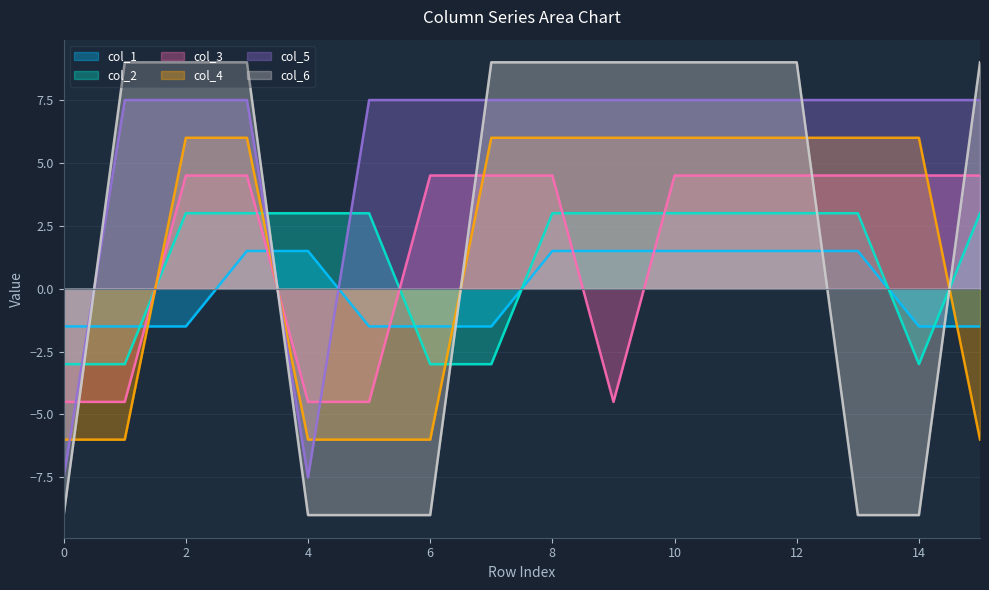

The col_5 series shows 4.7 at 12. True or false?

False